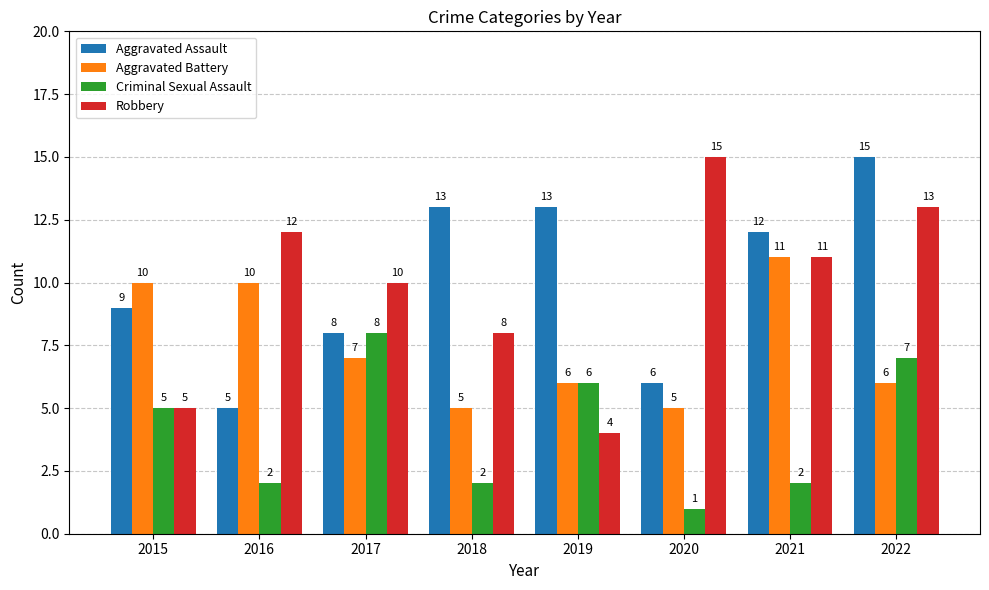

At which category is the sum across all series the highest?

2022